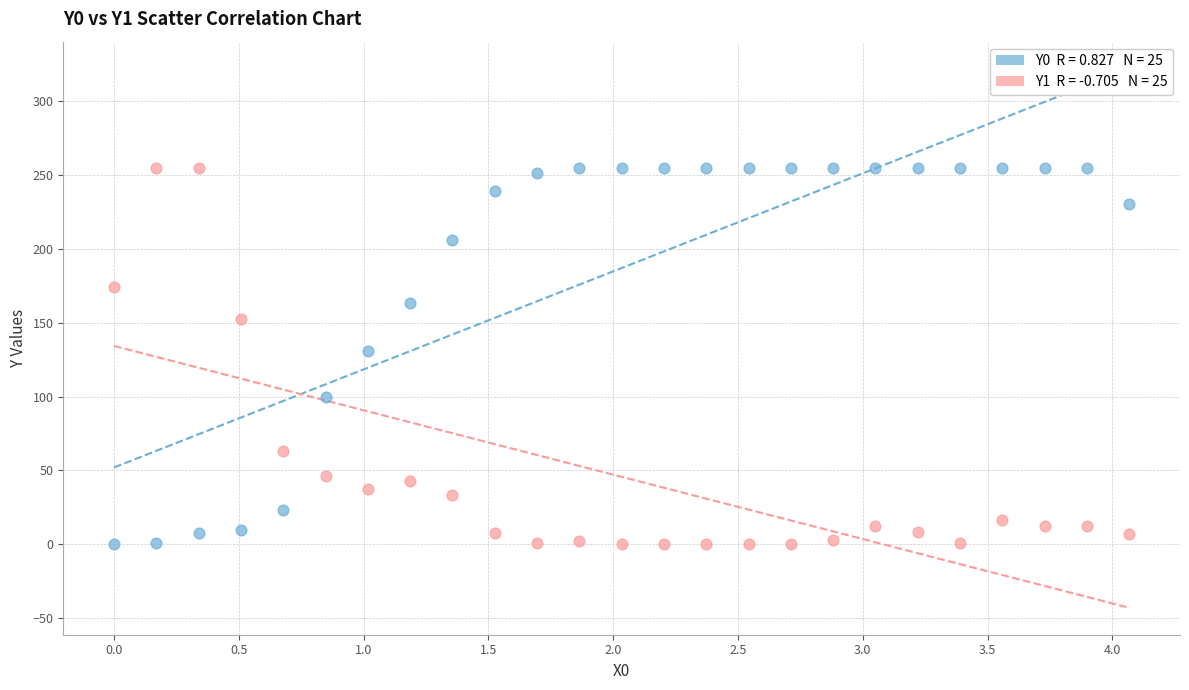

Across all data points, what is the range of Y values (max minus min)?

255.0